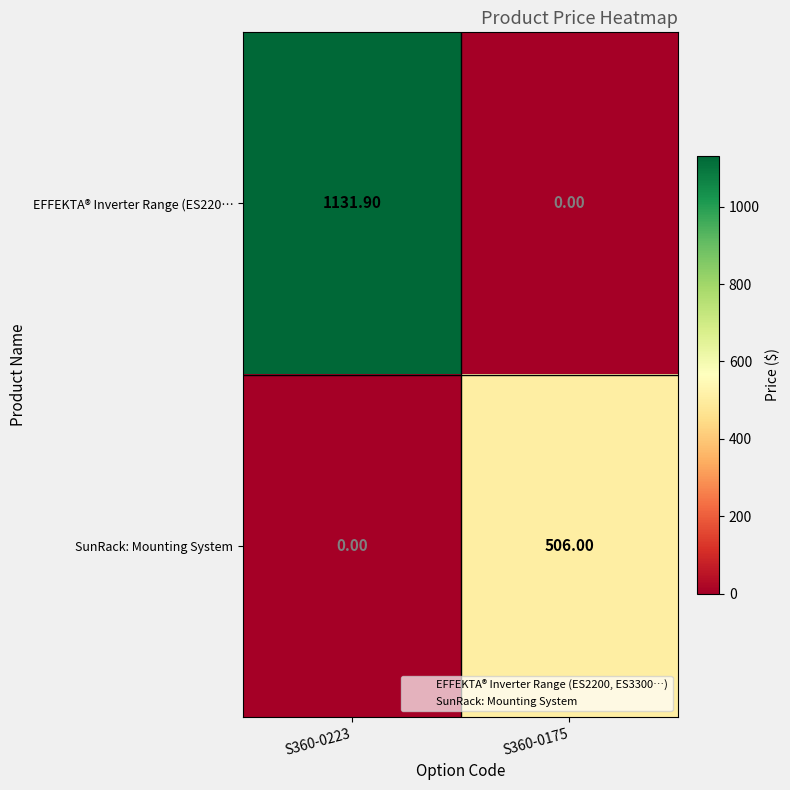

How many values in the EFFEKTA® Inverter Range (ES220… series exceed 1131?

1